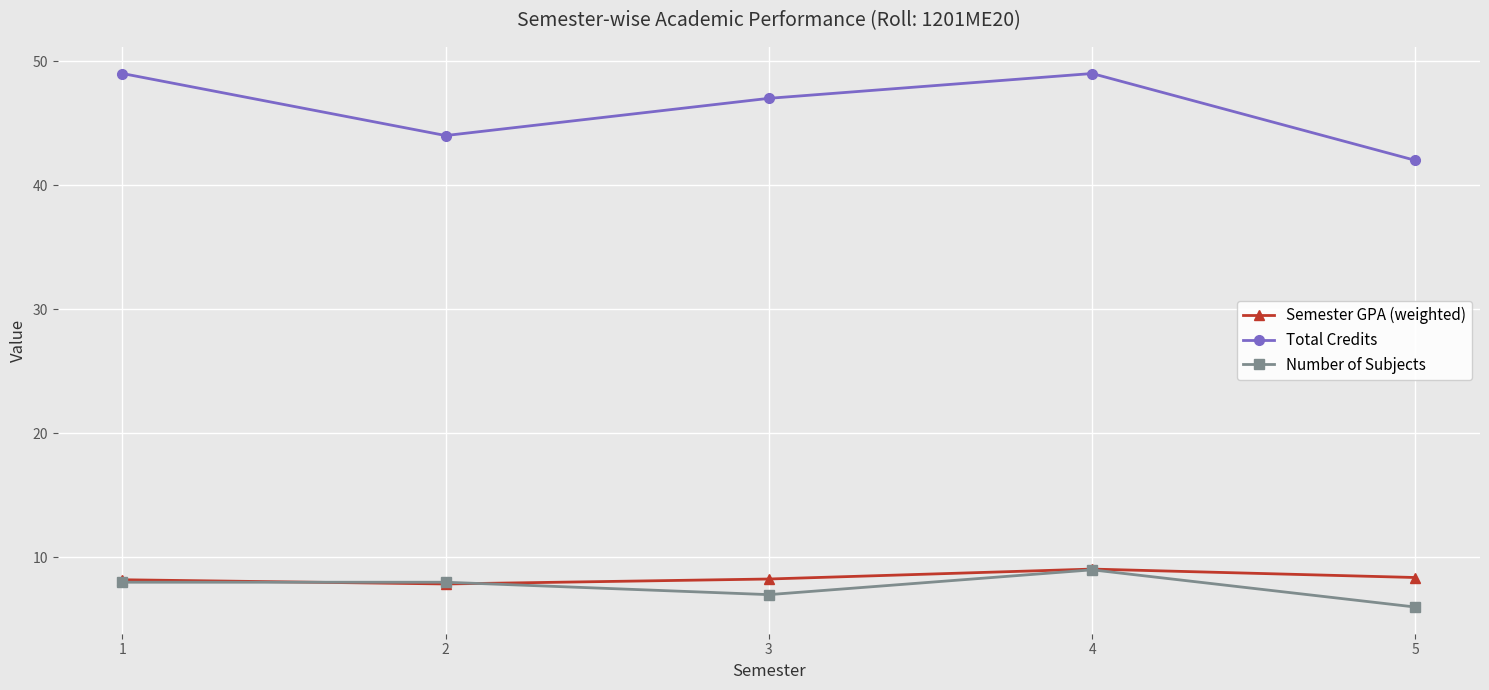

At 3, list the series in order from smallest to largest.

Number of Subjects, Semester GPA (weighted), Total Credits